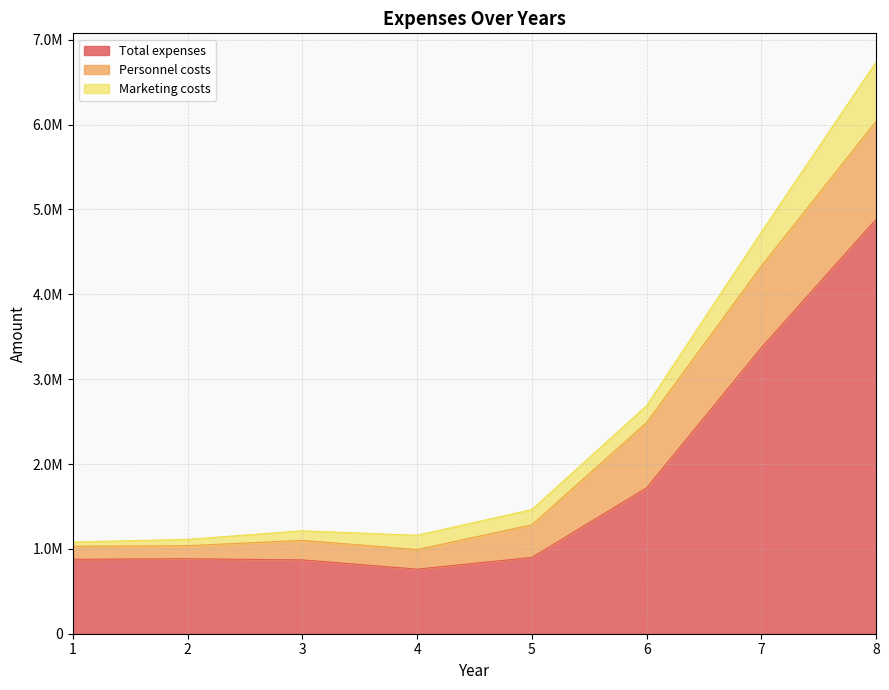

True or false: Personnel costs and Marketing costs cross at least once.

False